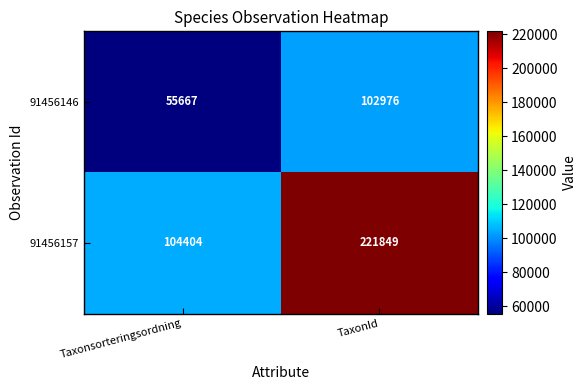

Which series has the widest spread of values?

91456157